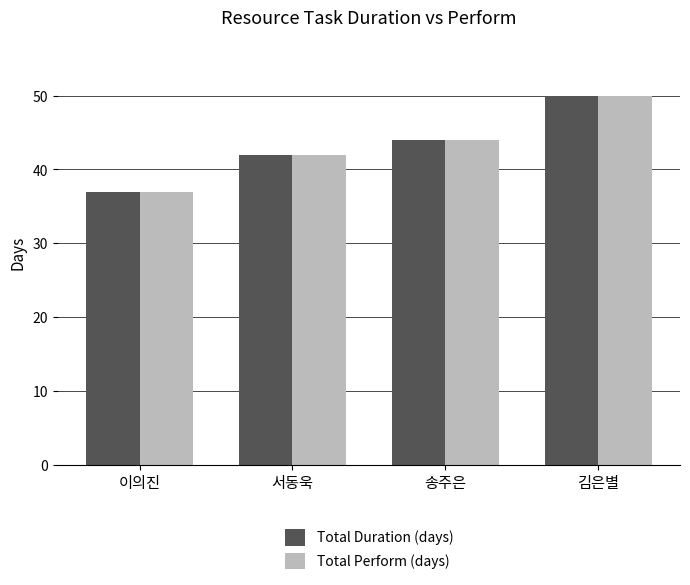

How many bars are there in total?

8